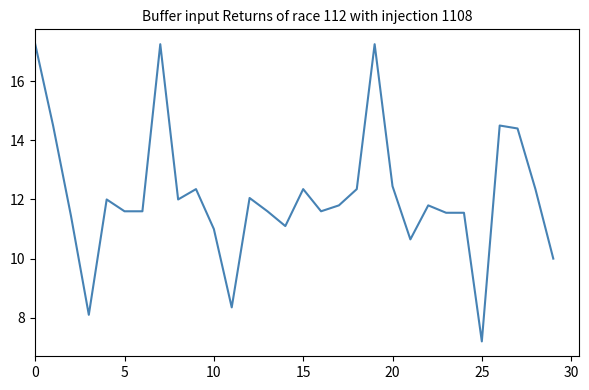

What is the minimum value shown in the chart?

7.2